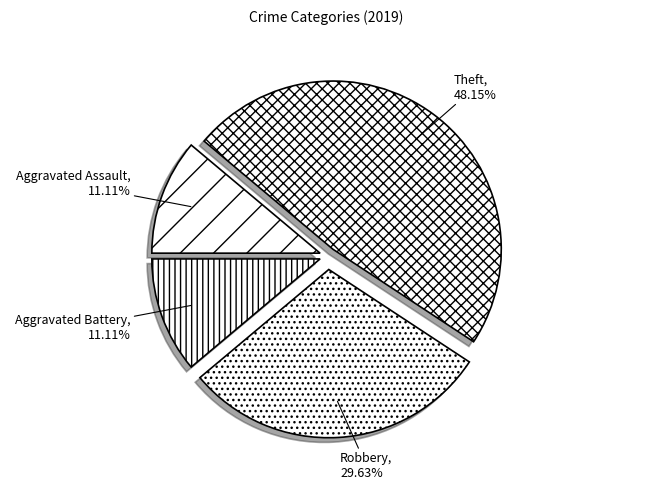

The Robbery slice represents 37% of the pie. True or false?

False